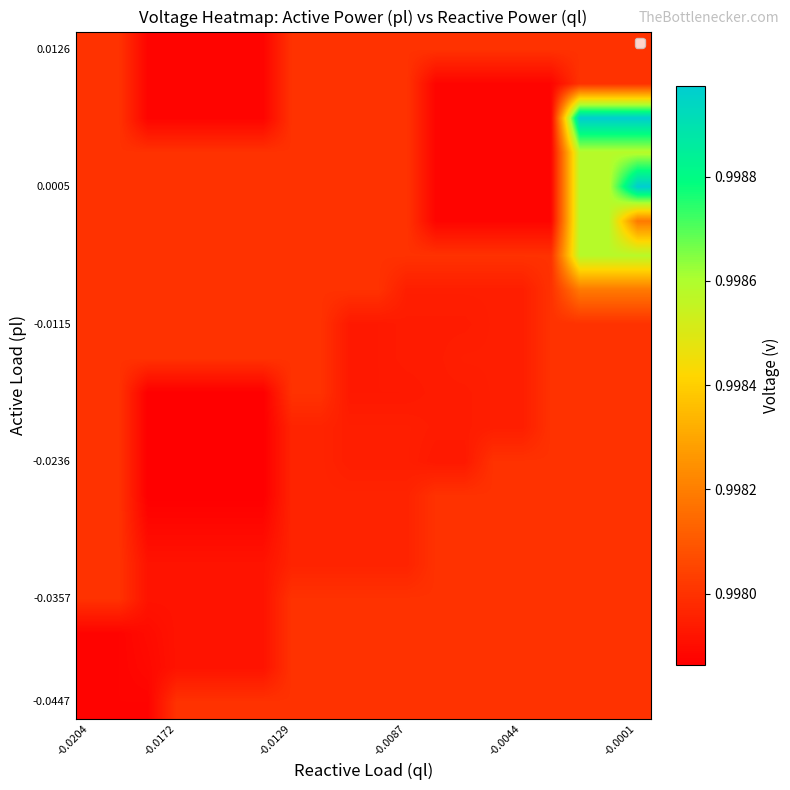

How many categories are shown in the chart?

20